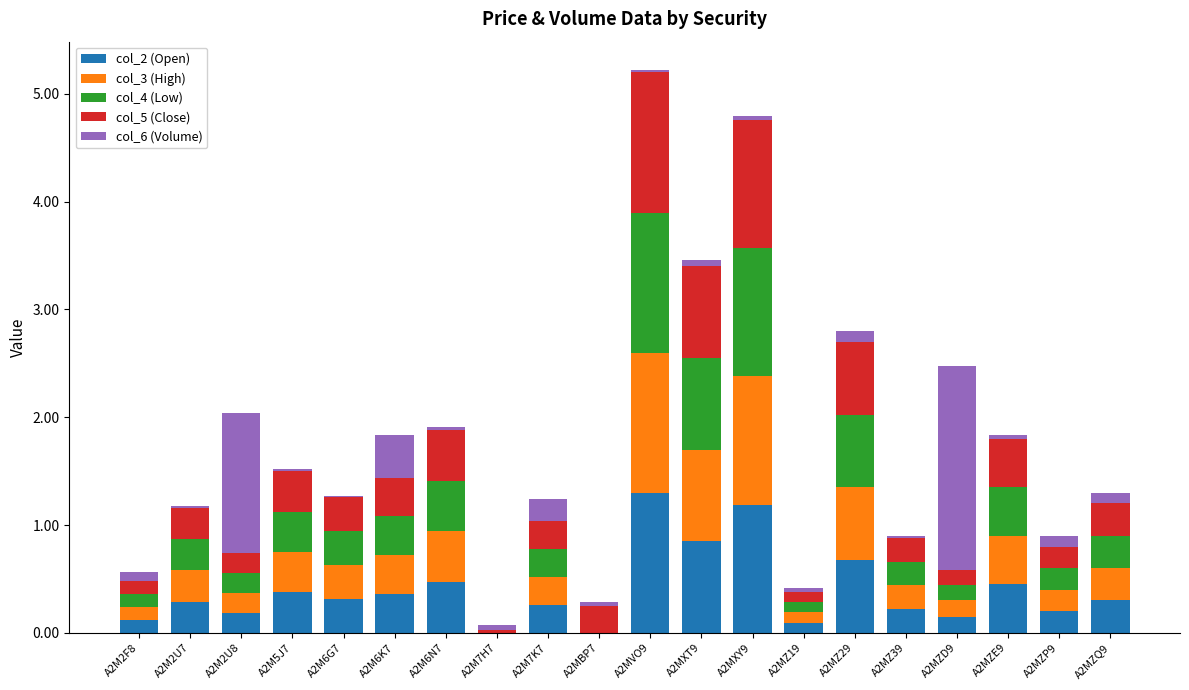

Is it true that col_2 (Open) equals 2.3 at A2MVO9?

False